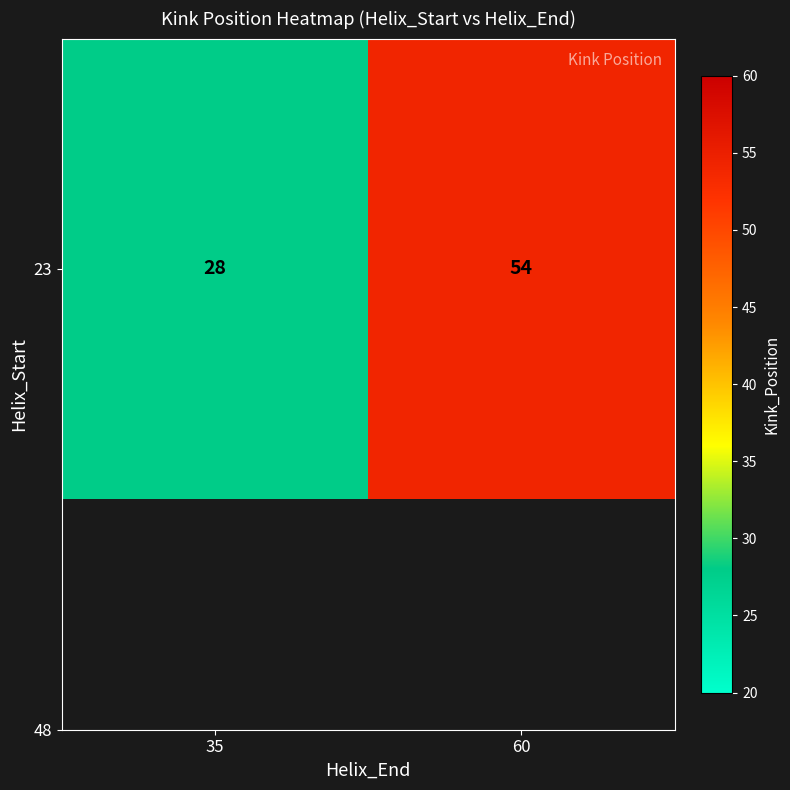

Approximately how many times larger is the value at 60 compared to 35?

1.9